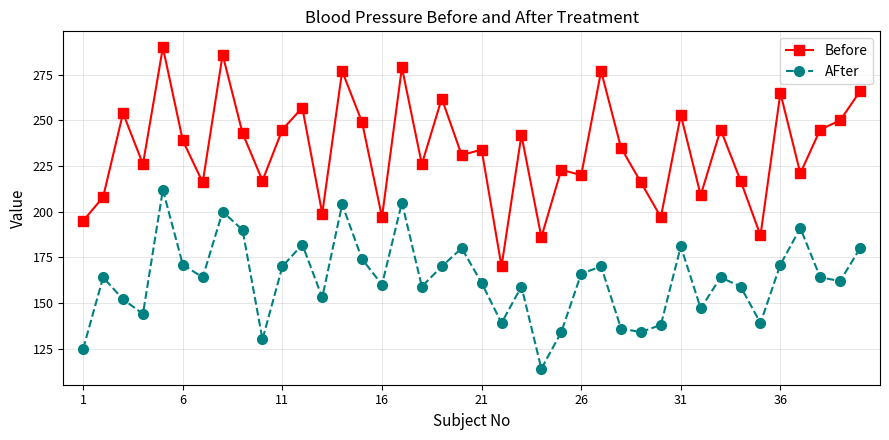

How many lines are shown in the chart?

2